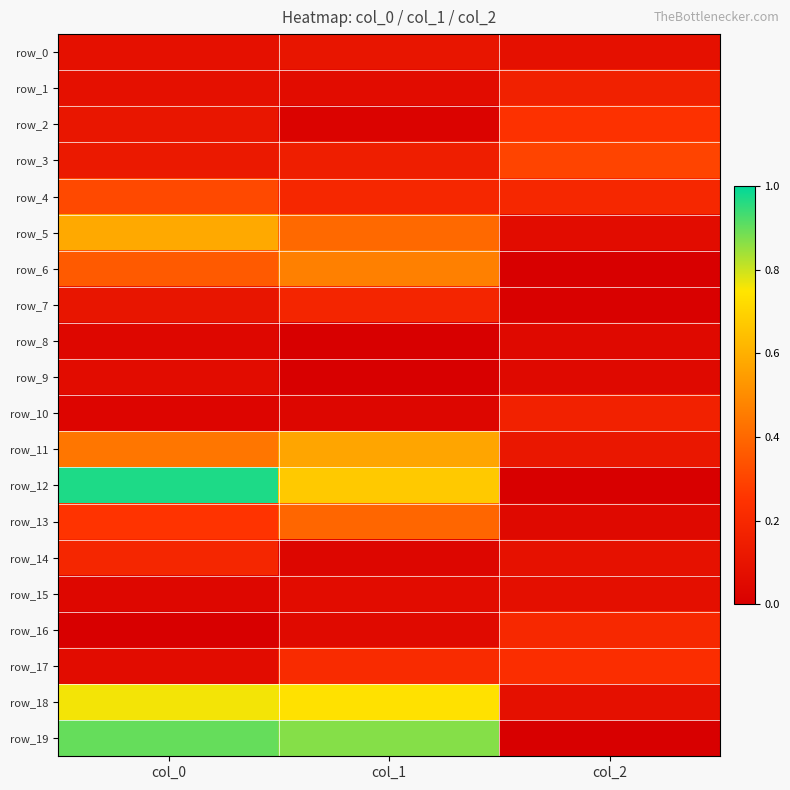

The row_15 series shows 0.1 at col_2. True or false?

True